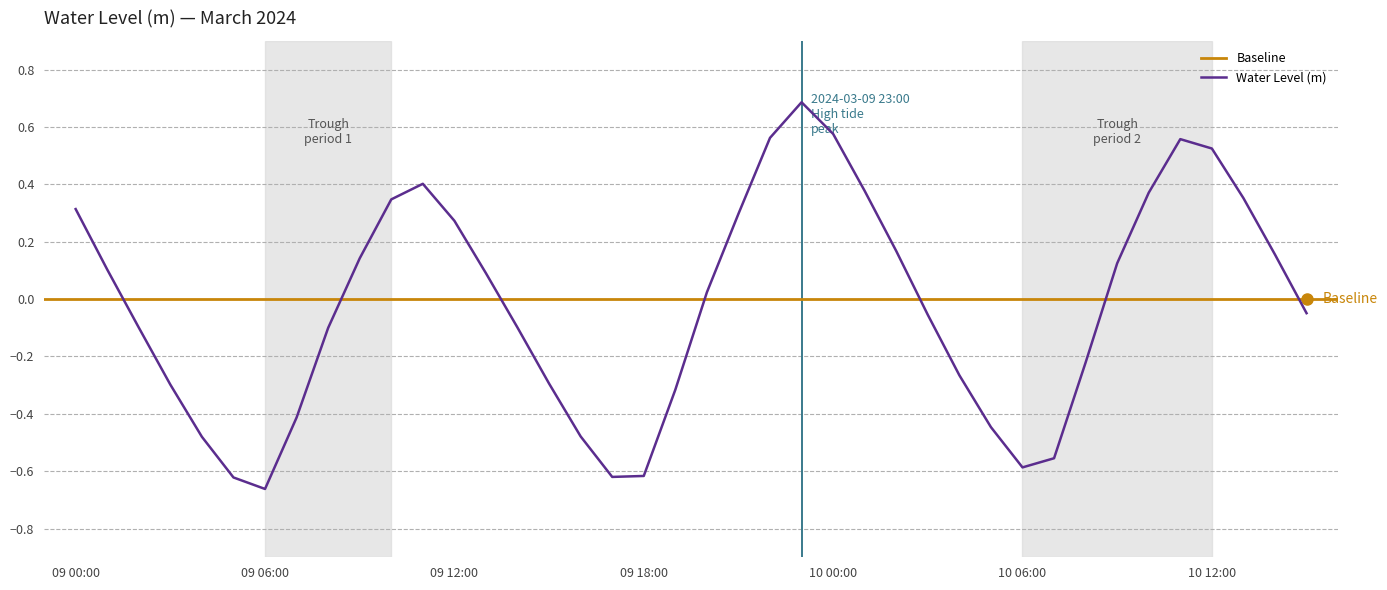

What is the maximum value shown in the chart?

0.7